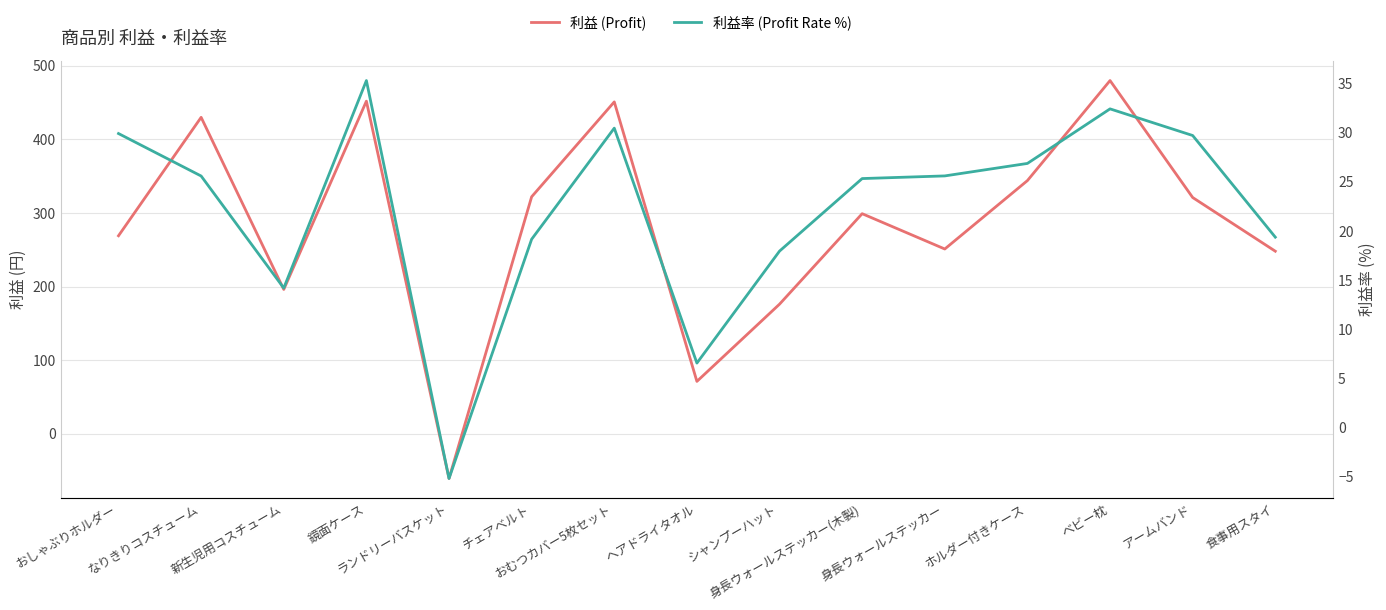

Which has a higher value, なりきりコスチューム or ベビー枕?

ベビー枕